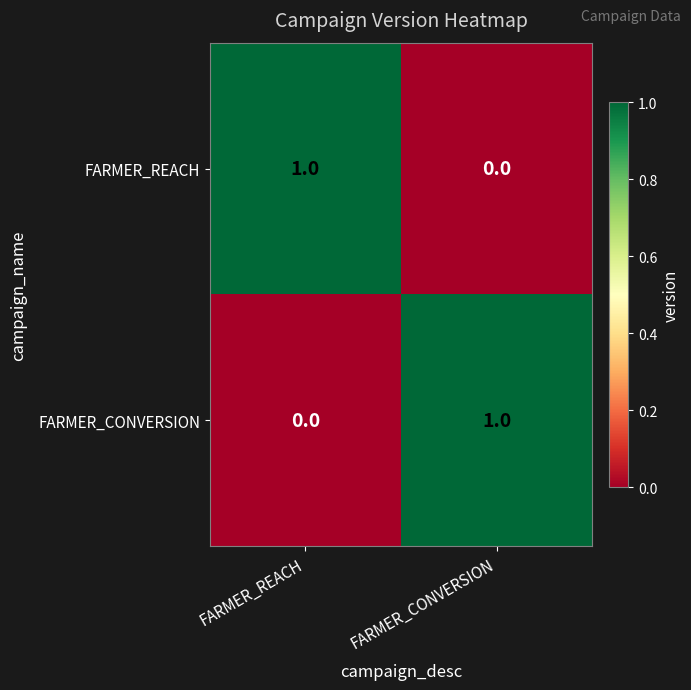

List the labels in order of FARMER_CONVERSION value, smallest first.

FARMER_REACH, FARMER_CONVERSION